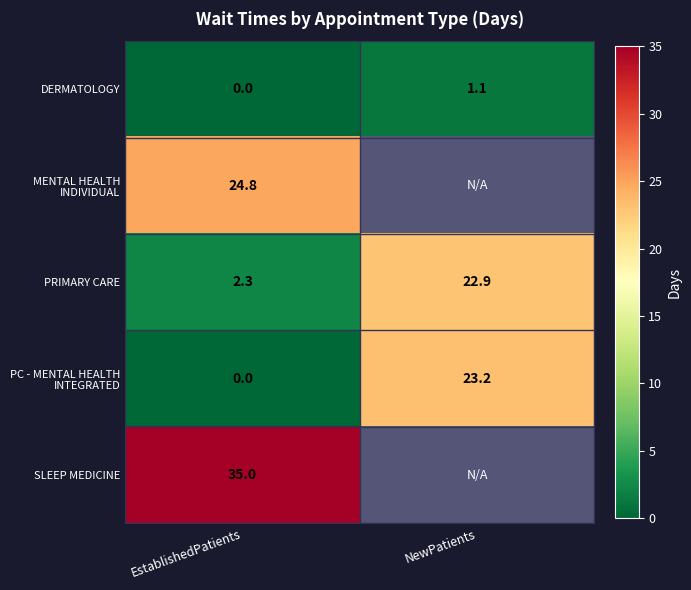

True or false: DERMATOLOGY has a value of 1.5 at NewPatients.

False